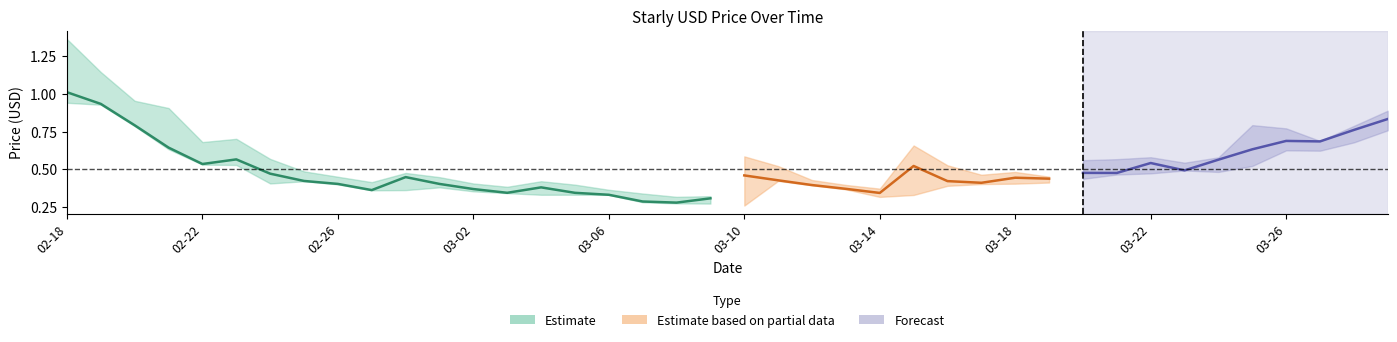

What is the label of the 28th point from the right?

2022-03-02